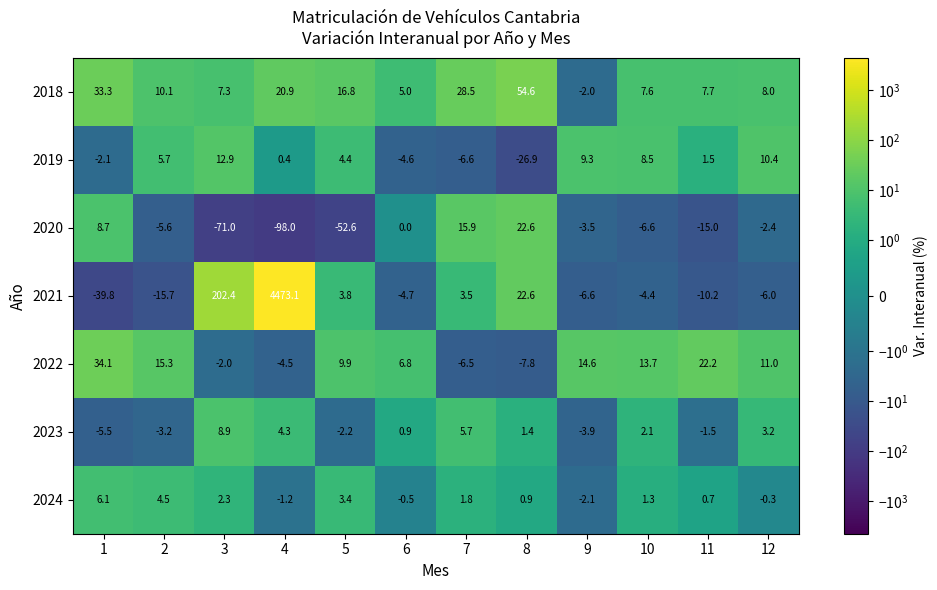

How many series are shown in this chart?

7